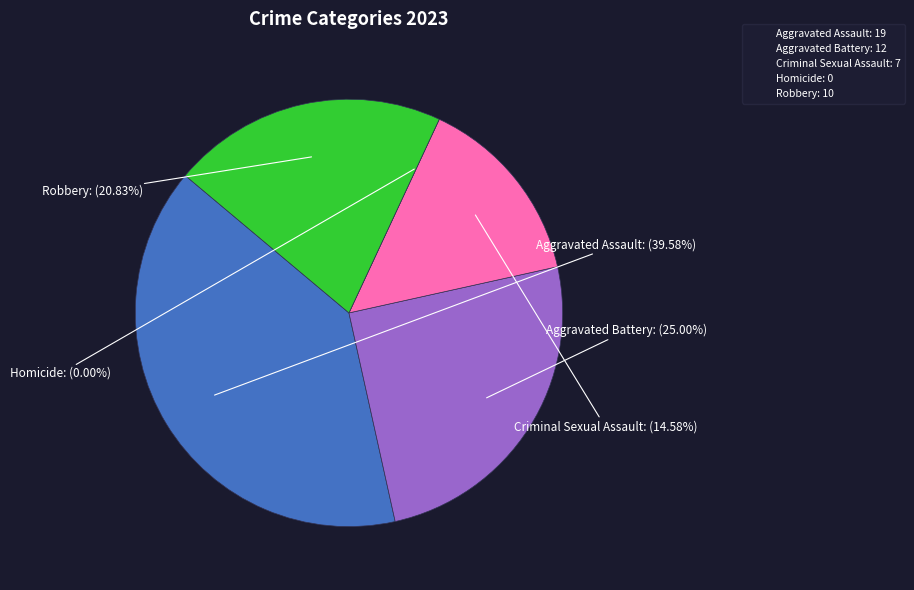

How many slices are in this pie chart?

5